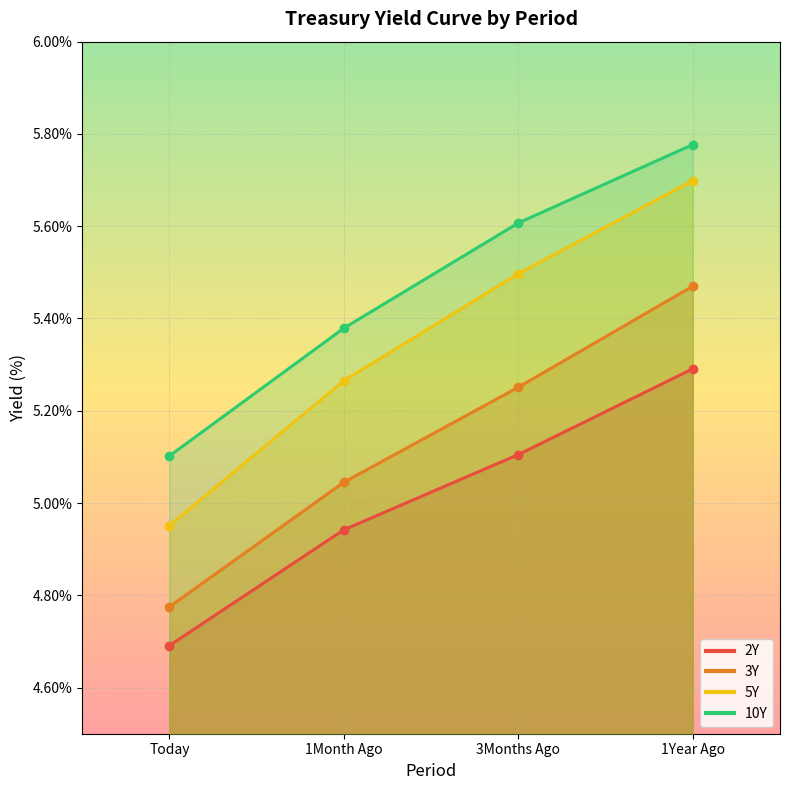

Does the chart display data point markers on the line(s)?

Yes